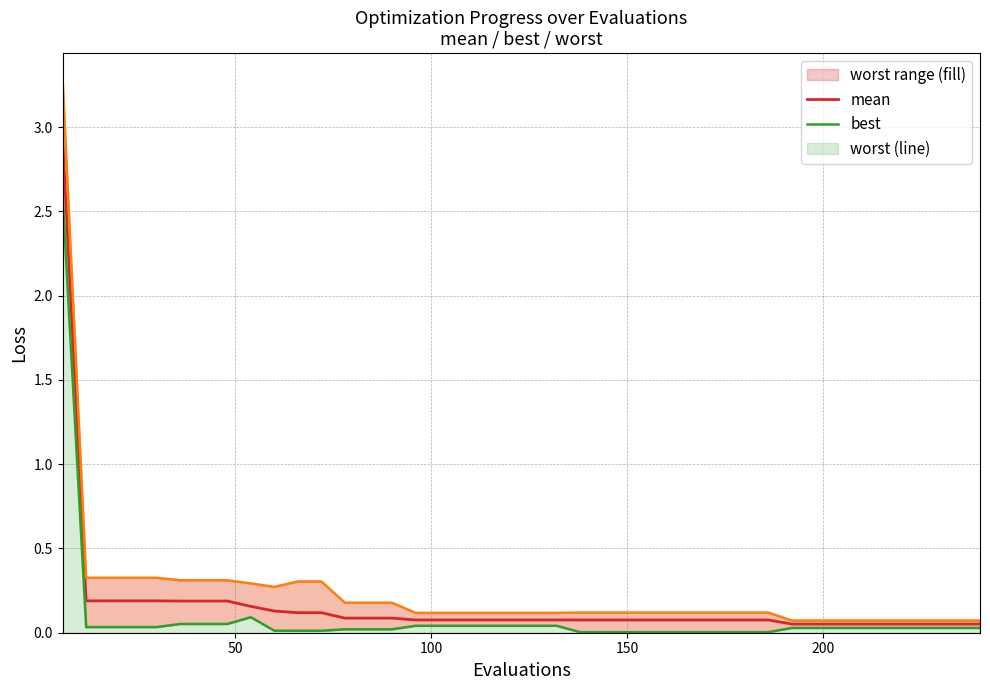

What is the difference between the second highest and second lowest values in the worst_line series?

0.3